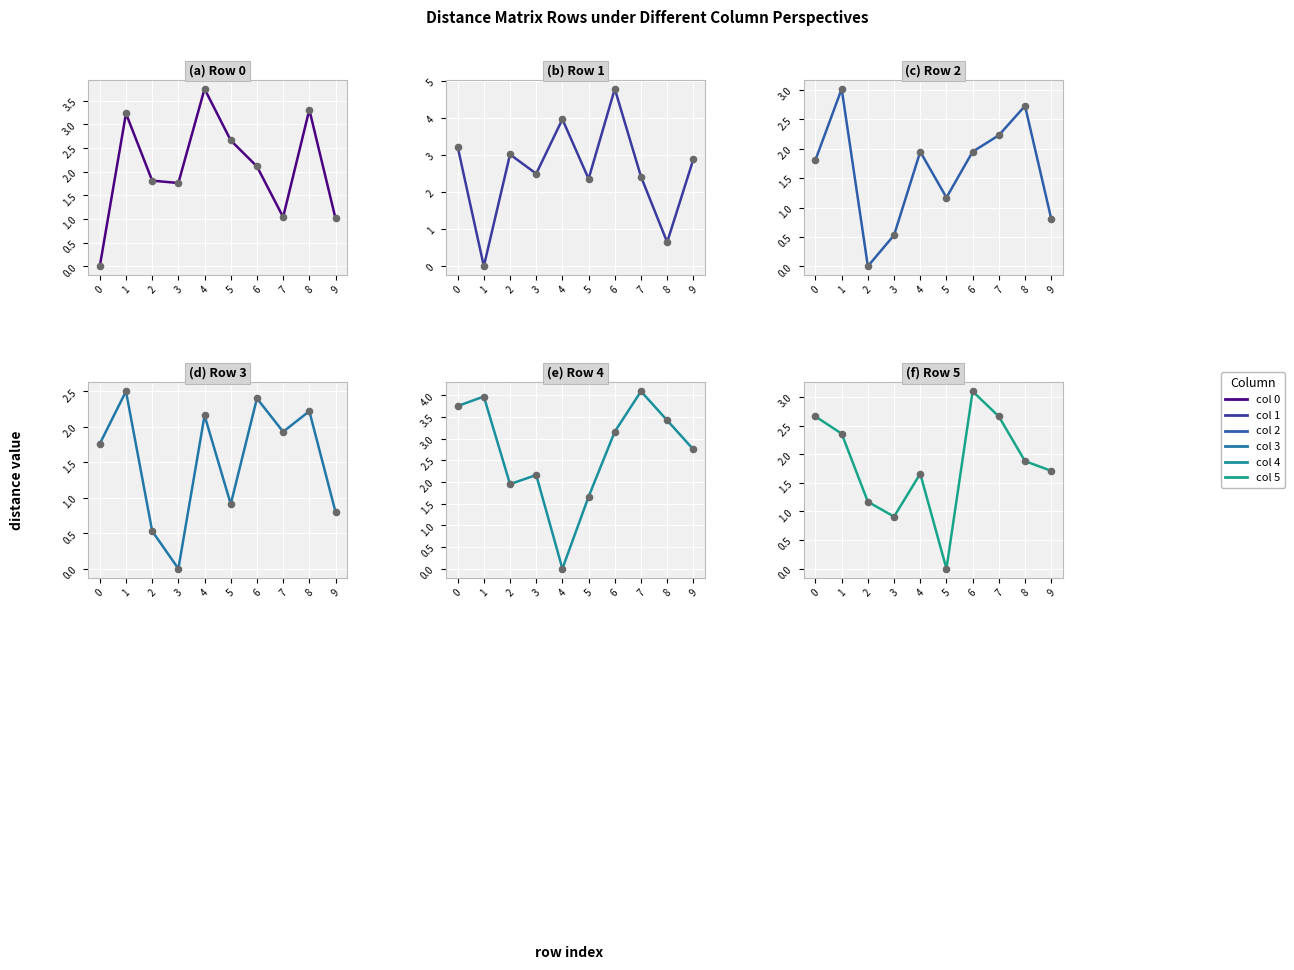

What are all the series names shown in the legend?

0, 1, 2, 3, 4, 5